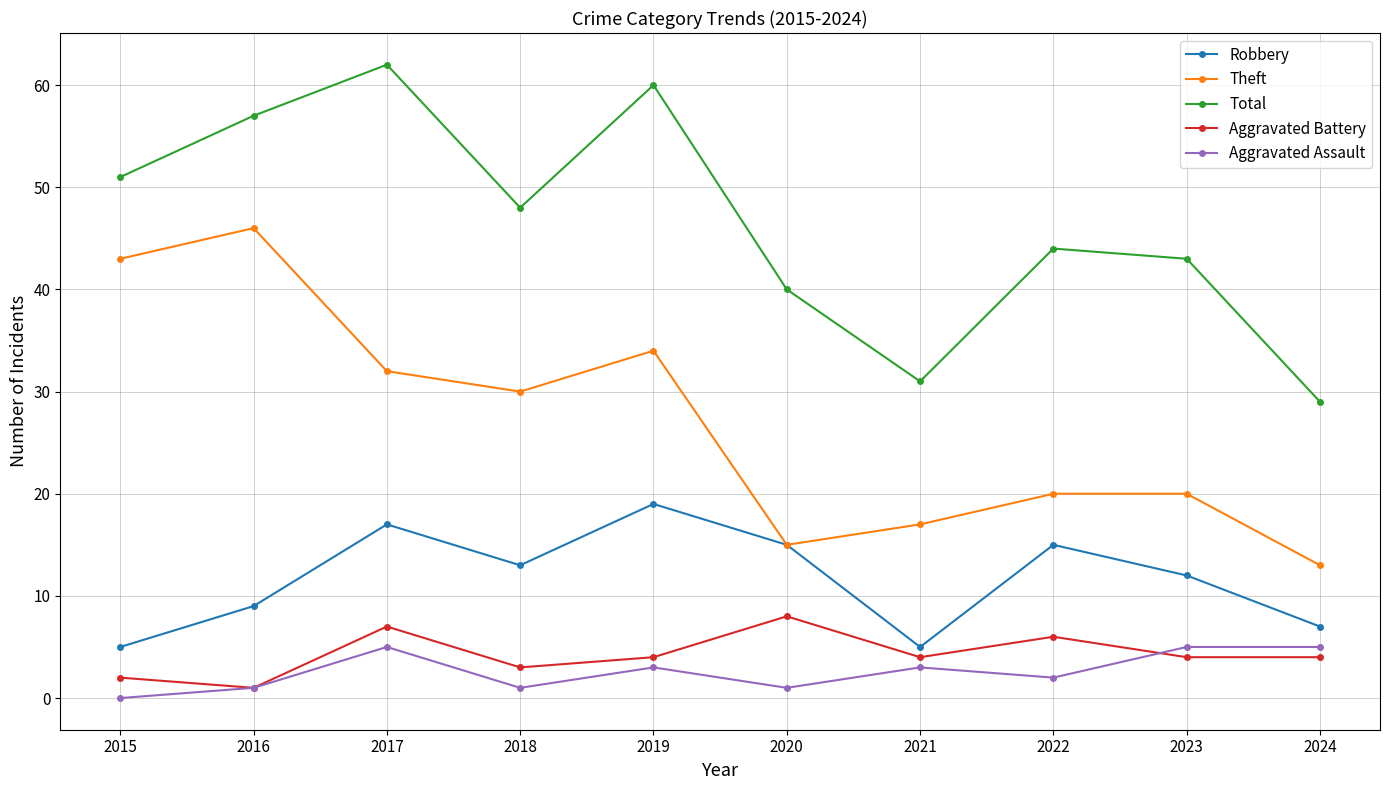

The value of Total at 2020 is 55. True or false?

False